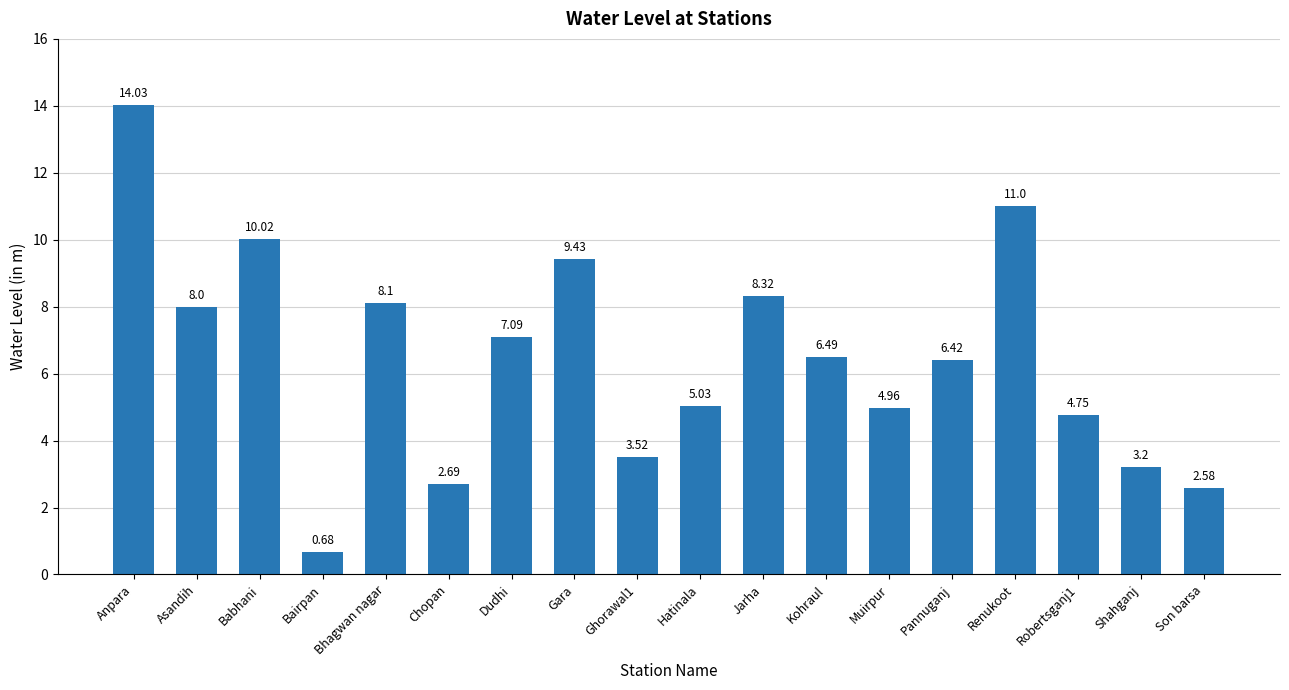

Are the bars grouped side by side (vs. stacked)?

No